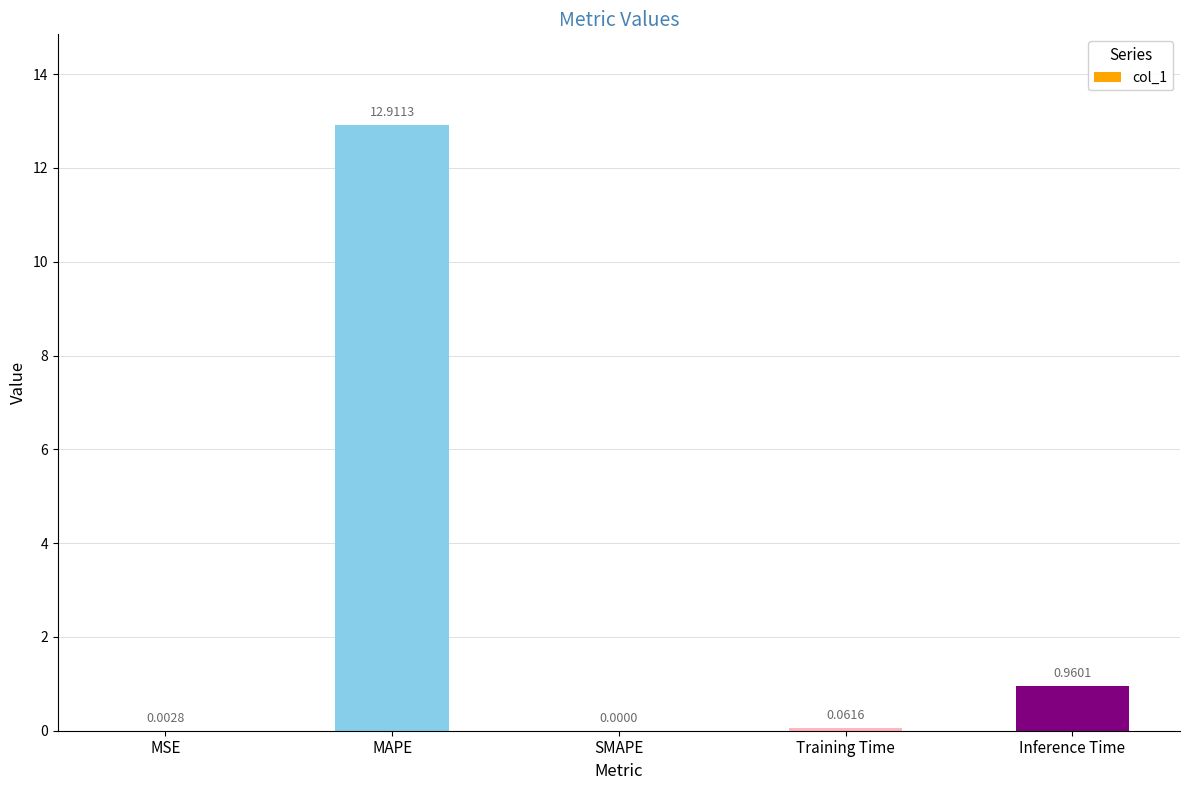

At which category does the chart reach its peak across all series?

MAPE